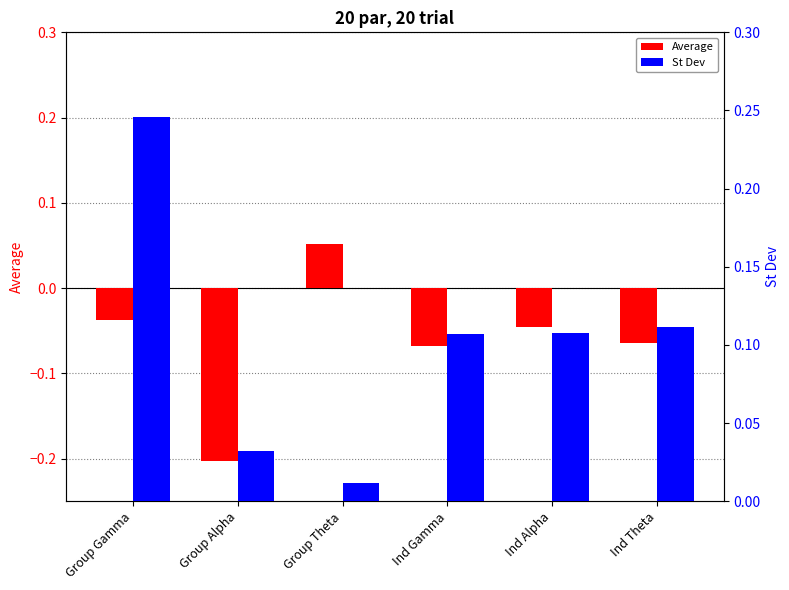

Rank the series by their average value, from highest to lowest.

St Dev, Average